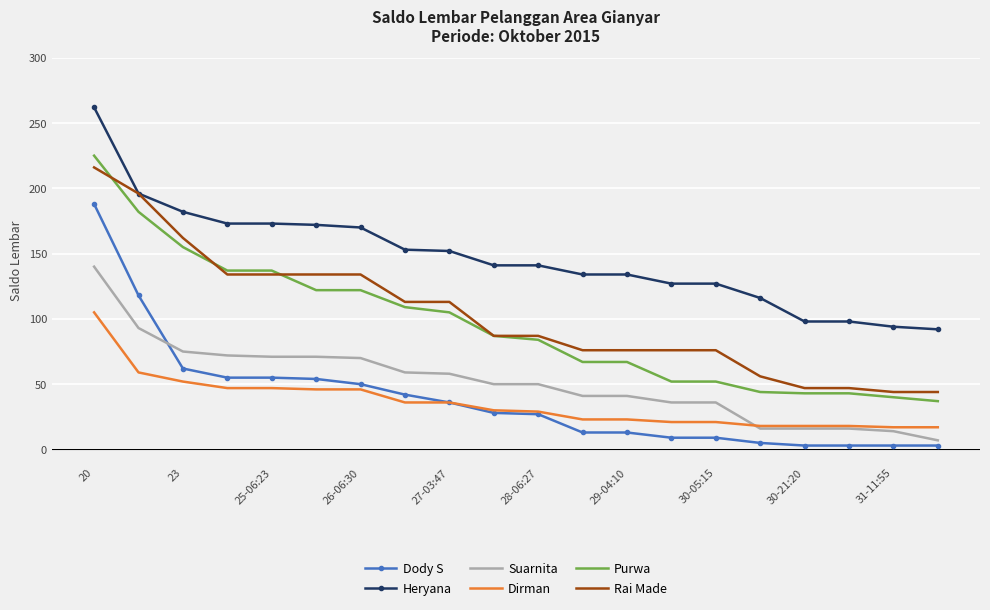

What is the maximum value for Heryana?

262